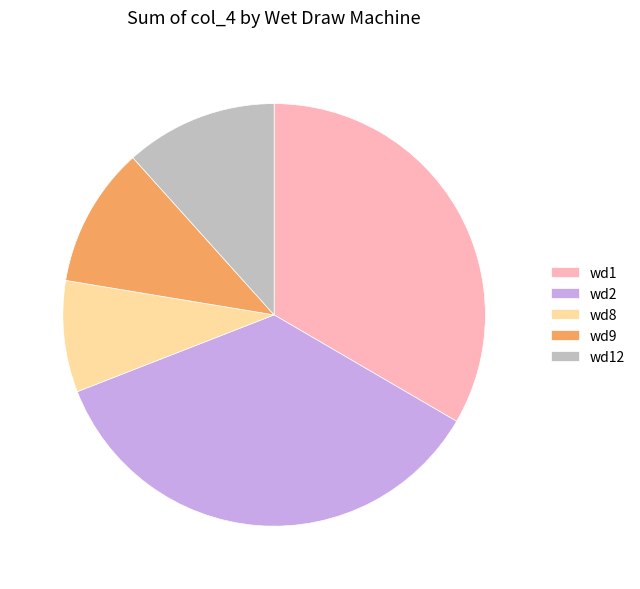

Which category has the biggest portion of the pie?

wd2